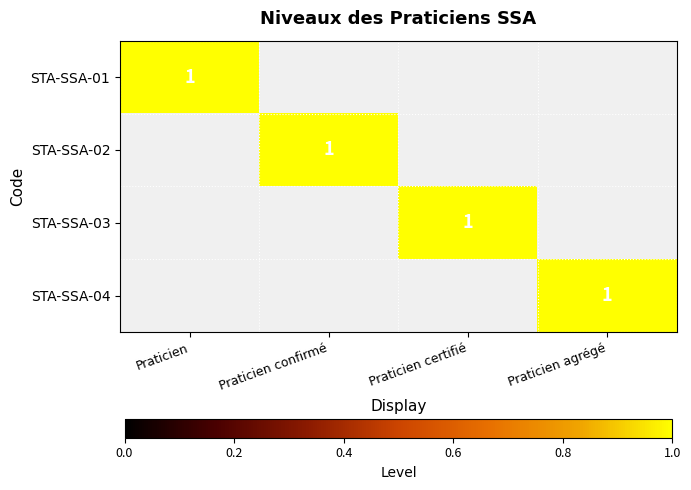

True or false: STA-SSA-02 has a value of 1 at Praticien confirmé.

True